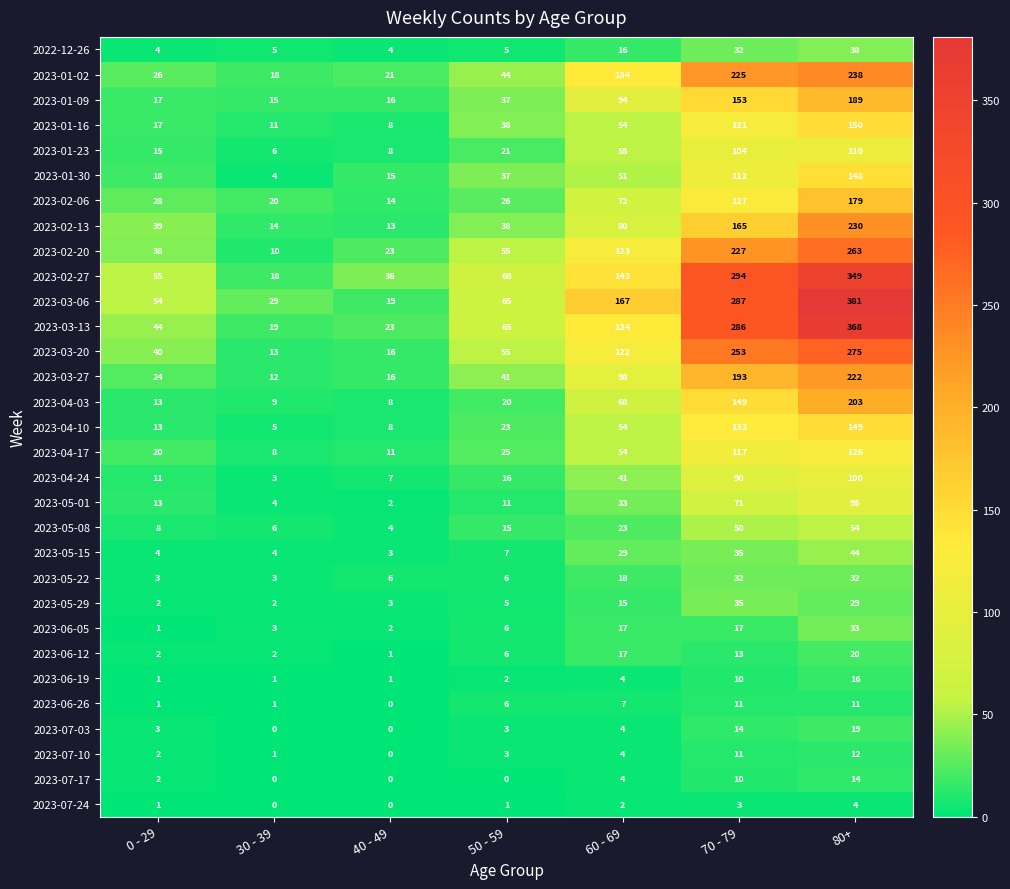

Which series has the largest range (max minus min)?

2023-03-06